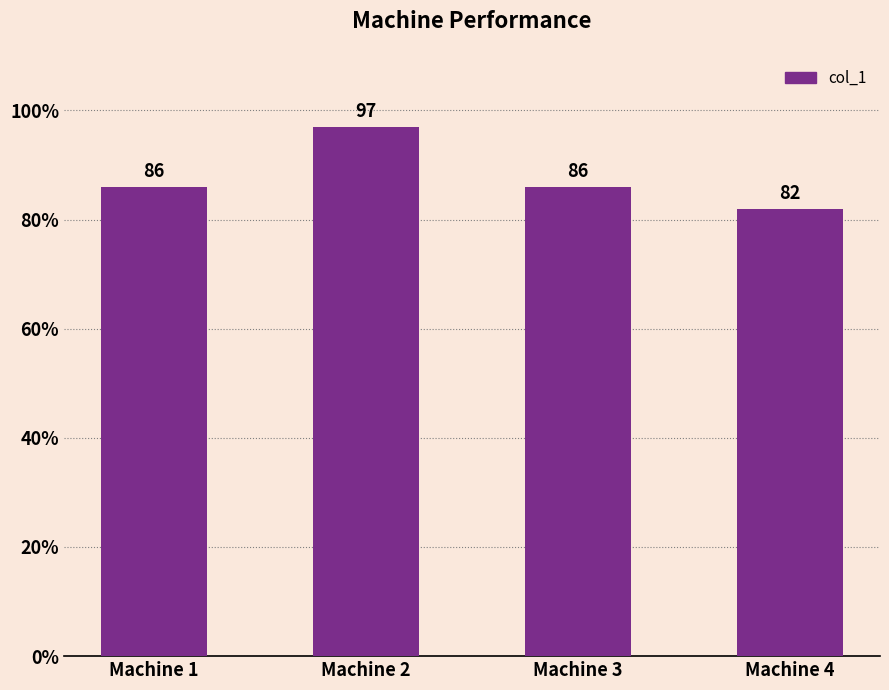

Which label corresponds to the smallest value in the chart?

Machine 4